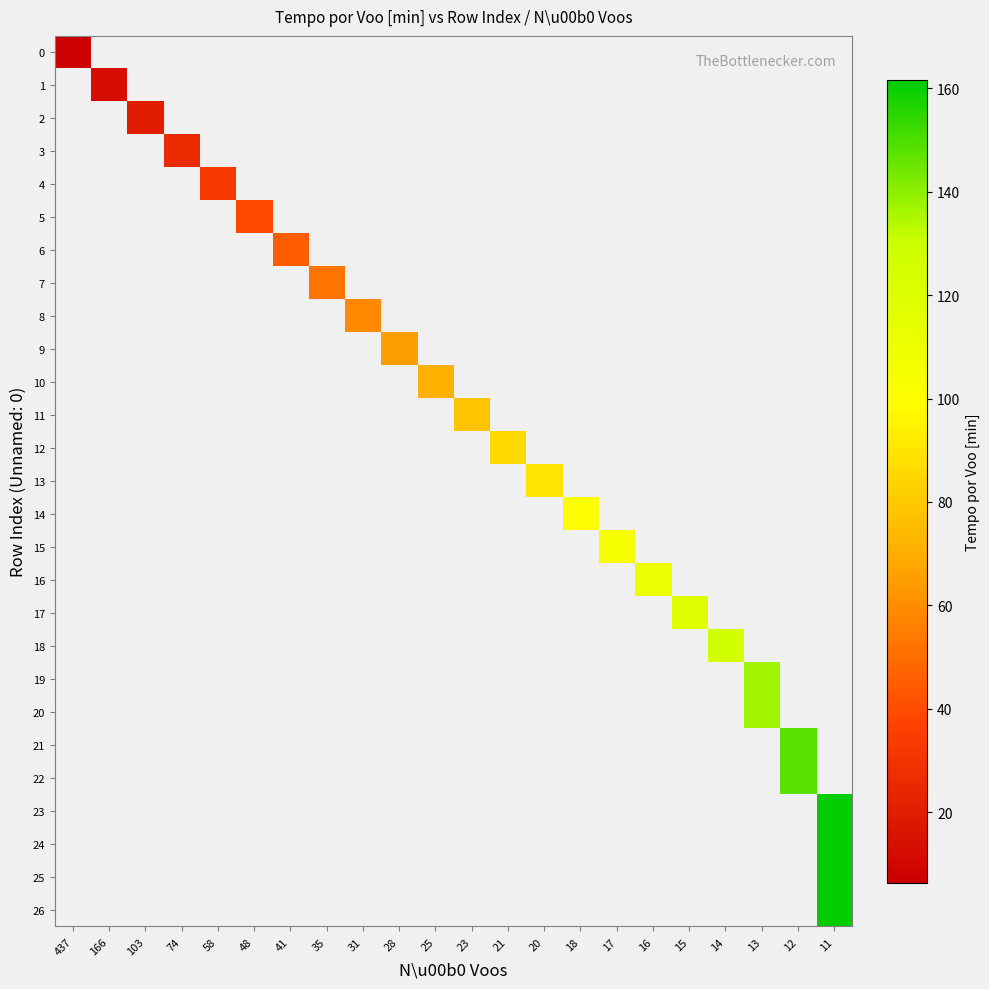

Rank the series by their maximum value, from lowest to highest.

row_0, row_1, row_2, row_3, row_4, row_5, row_6, row_7, row_8, row_9, row_10, row_11, row_12, row_13, row_14, row_15, row_16, row_17, row_18, row_19, row_20, row_21, row_22, row_23, row_24, row_25, row_26